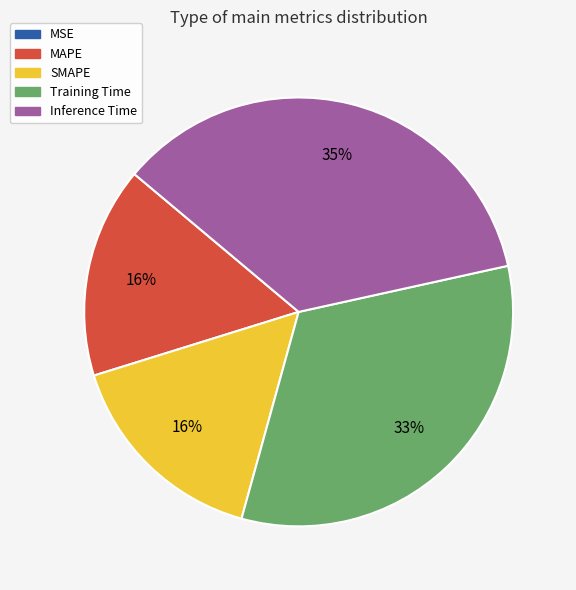

The Inference Time slice represents 35% of the pie. True or false?

True